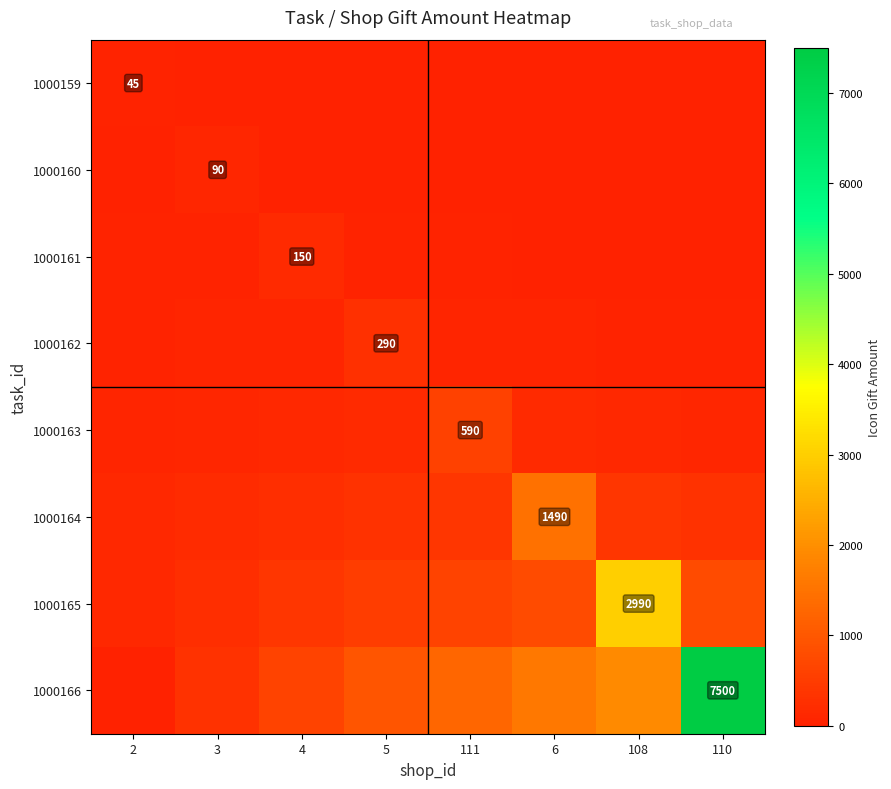

At which category does the chart reach its minimum across all series?

110